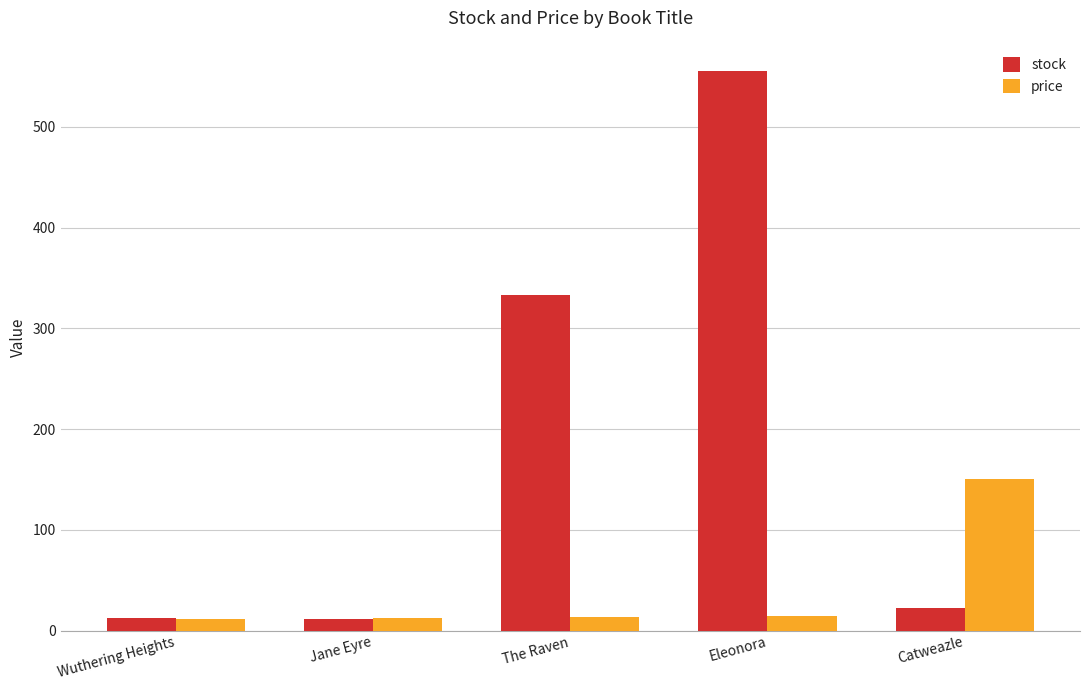

What is the label of the 2nd bar from the right?

Eleonora